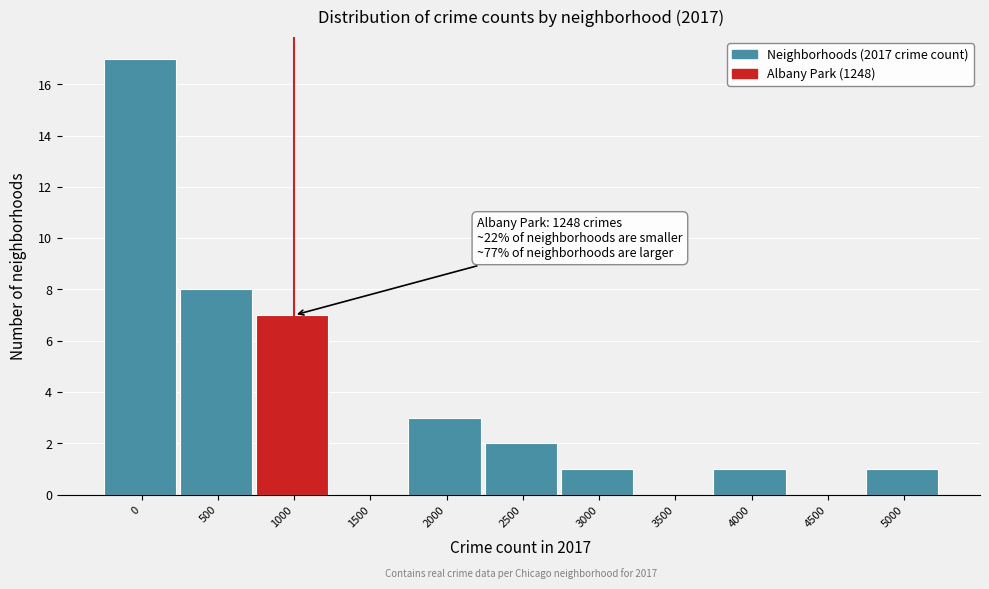

Reading right to left, list all the values displayed in this chart.

5000=1	4500=0	4000=1	3500=0	3000=1	2500=2	2000=3	1500=0	1000=7	500=8	0=17